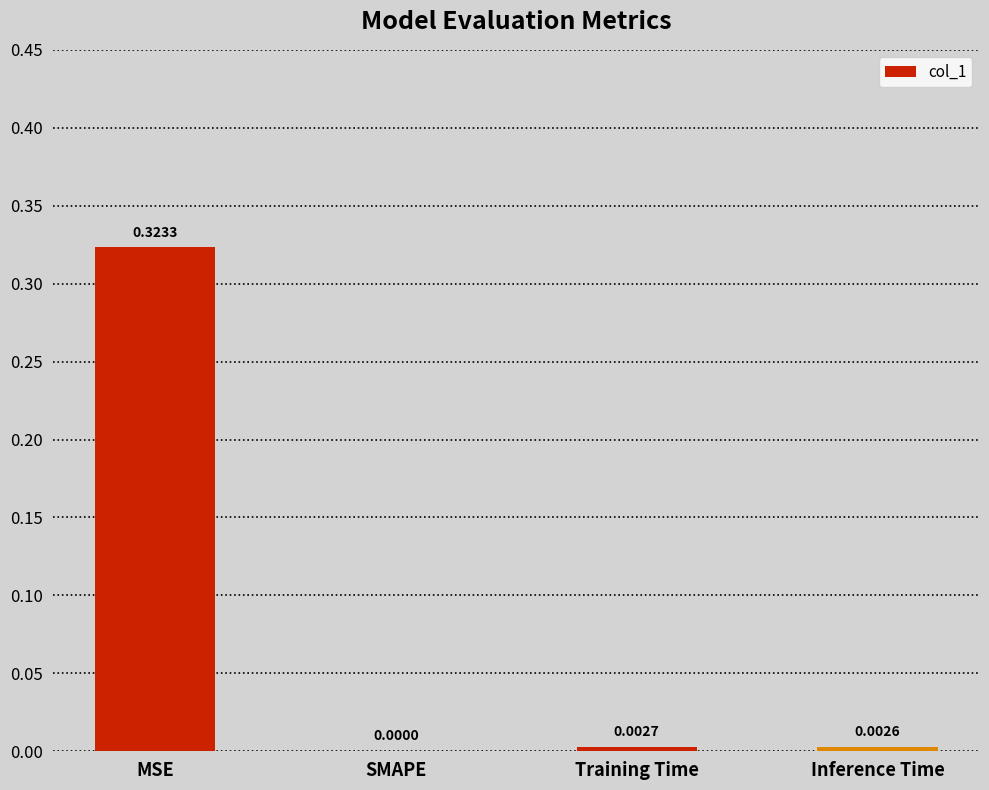

At which label is the value closest to 0?

SMAPE